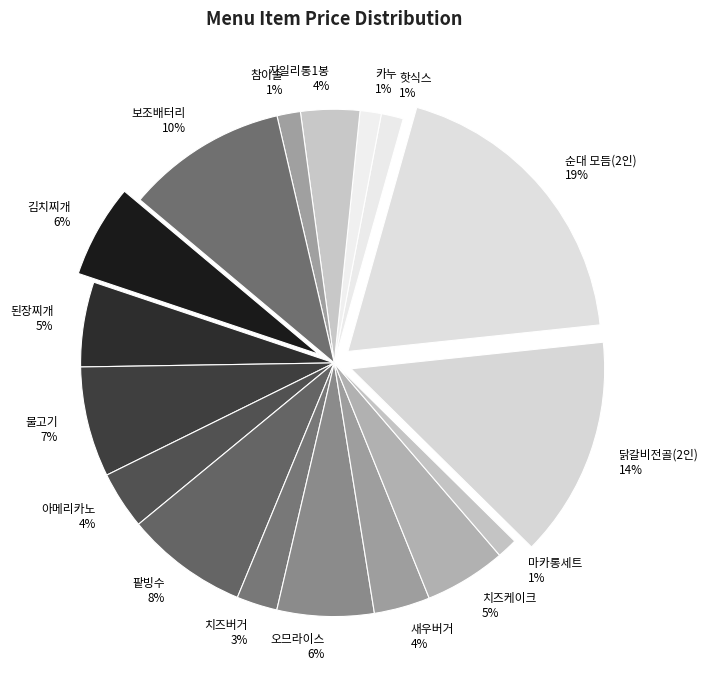

Which slice is the smallest?

마카롱세트